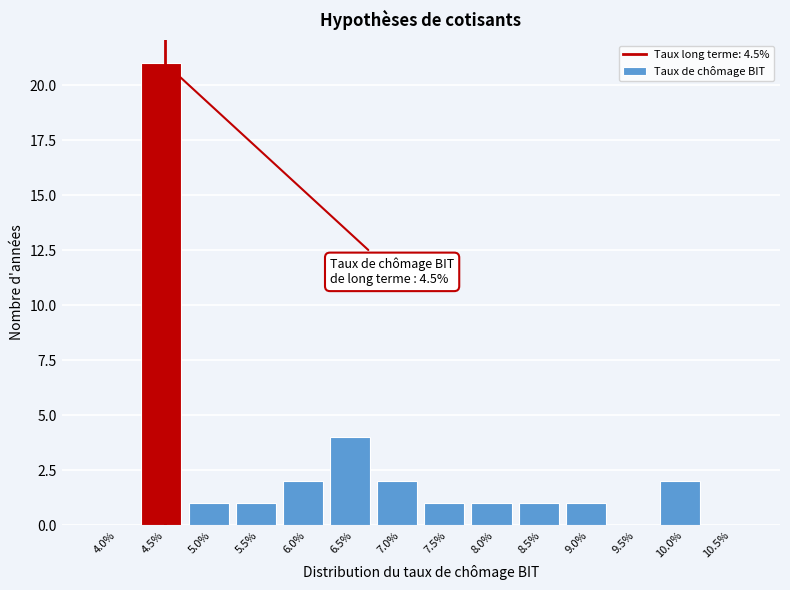

Reading right to left, list all the values displayed in this chart.

10.5%=0	10.0%=2	9.5%=0	9.0%=1	8.5%=1	8.0%=1	7.5%=1	7.0%=2	6.5%=4	6.0%=2	5.5%=1	5.0%=1	4.5%=21	4.0%=0